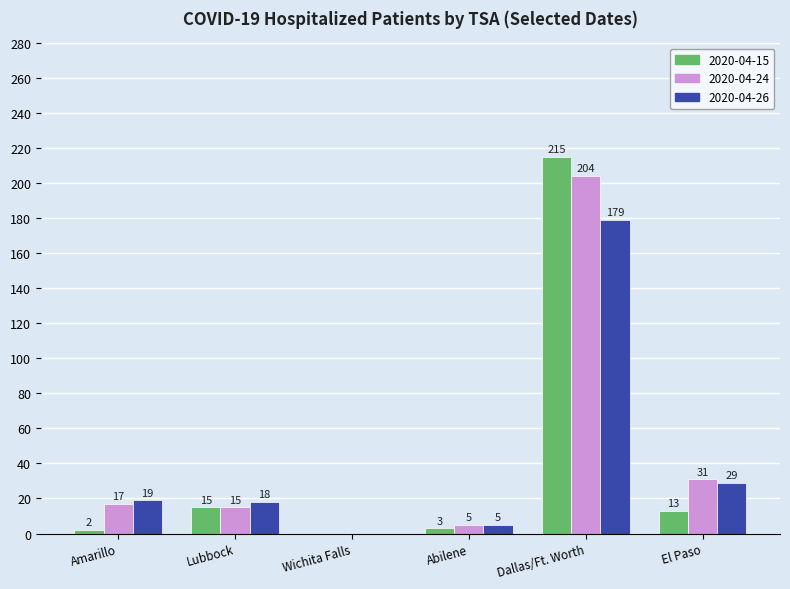

Reading left to right, transcribe all the data shown in this chart.

2020-04-15: Amarillo=2	Lubbock=15	Wichita Falls=0	Abilene=3	Dallas/Ft. Worth=215	El Paso=13
2020-04-24: Amarillo=17	Lubbock=15	Wichita Falls=0	Abilene=5	Dallas/Ft. Worth=204	El Paso=31
2020-04-26: Amarillo=19	Lubbock=18	Wichita Falls=0	Abilene=5	Dallas/Ft. Worth=179	El Paso=29